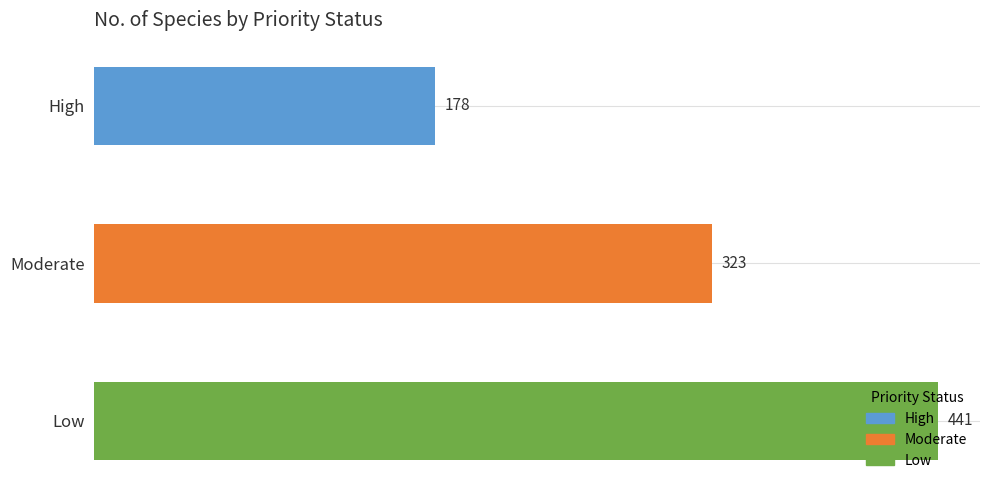

What is the maximum value shown in the chart?

441